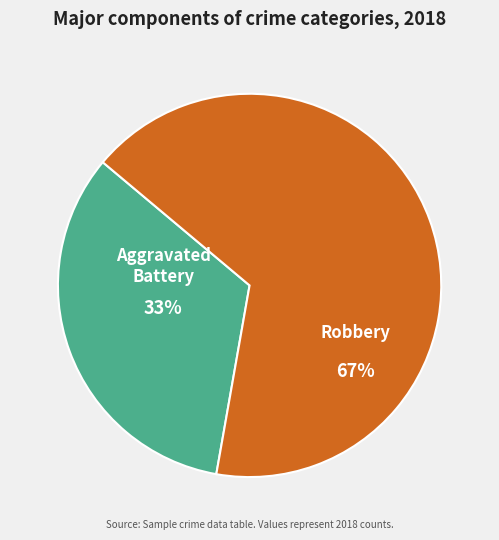

Does any single category account for the majority?

Yes